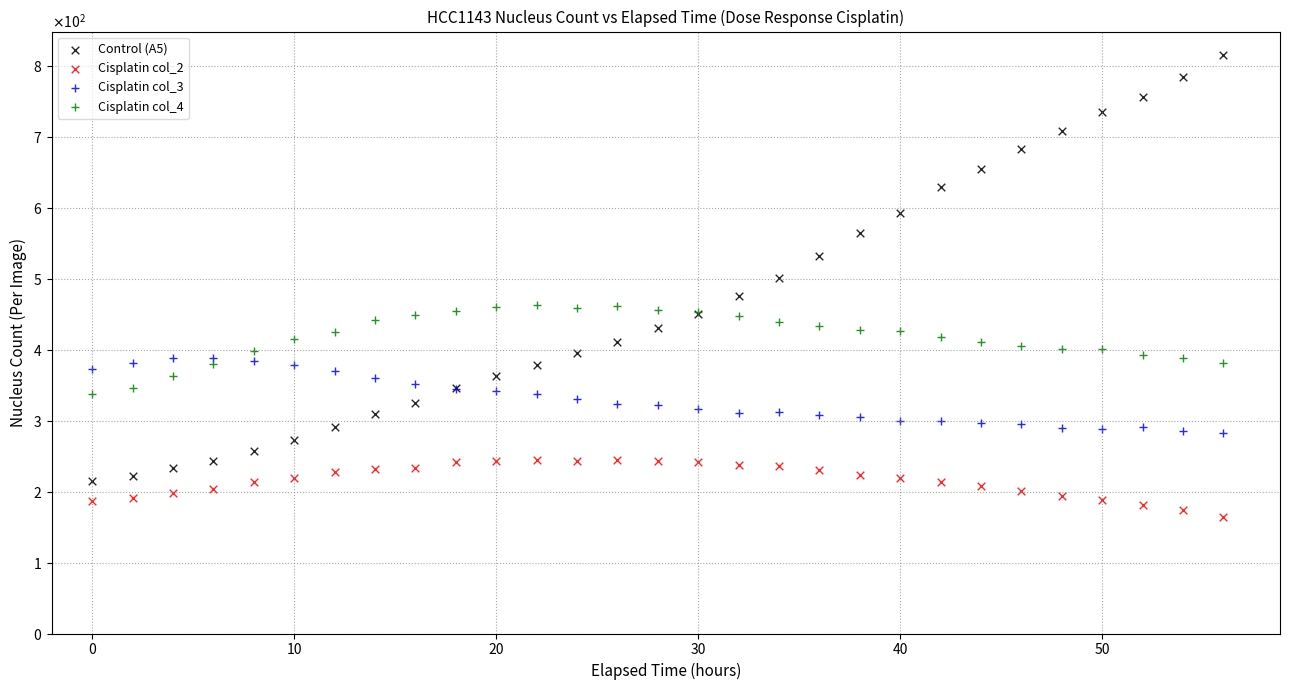

Which series has the widest spread of Y values?

Control (A5)